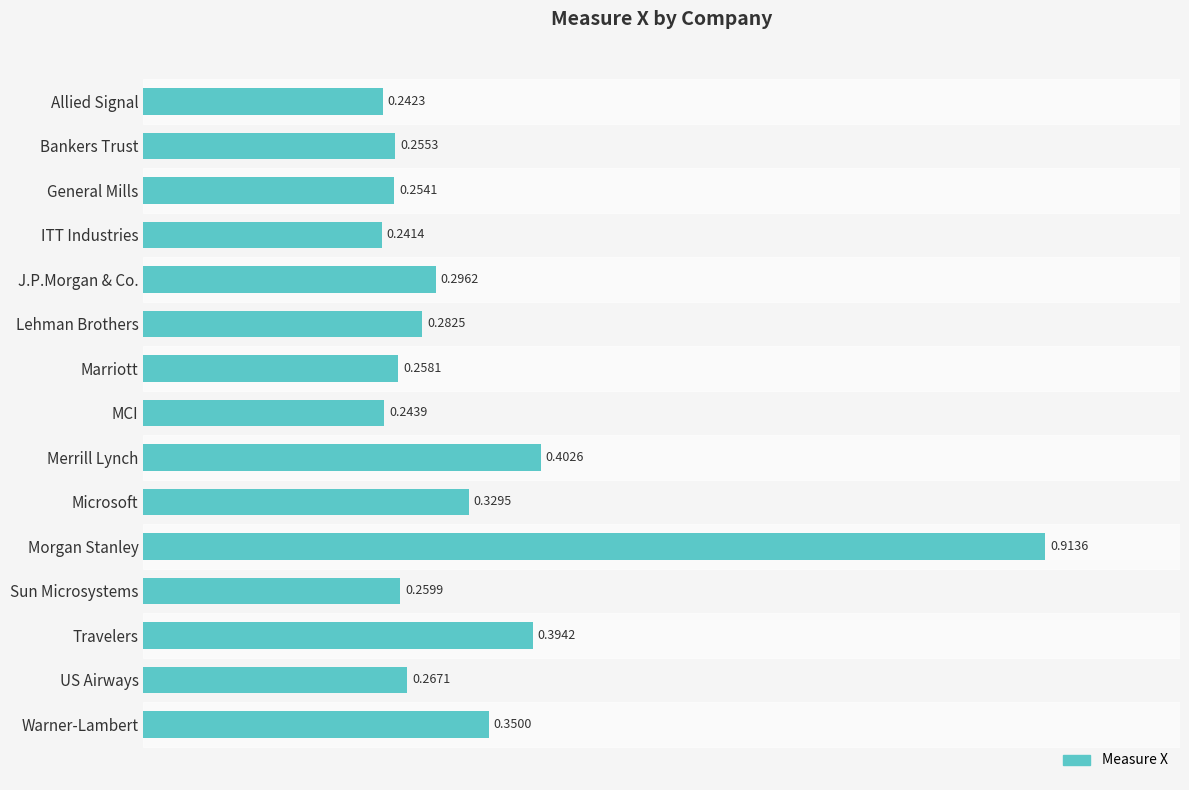

At which category does the chart reach its peak across all series?

Morgan Stanley